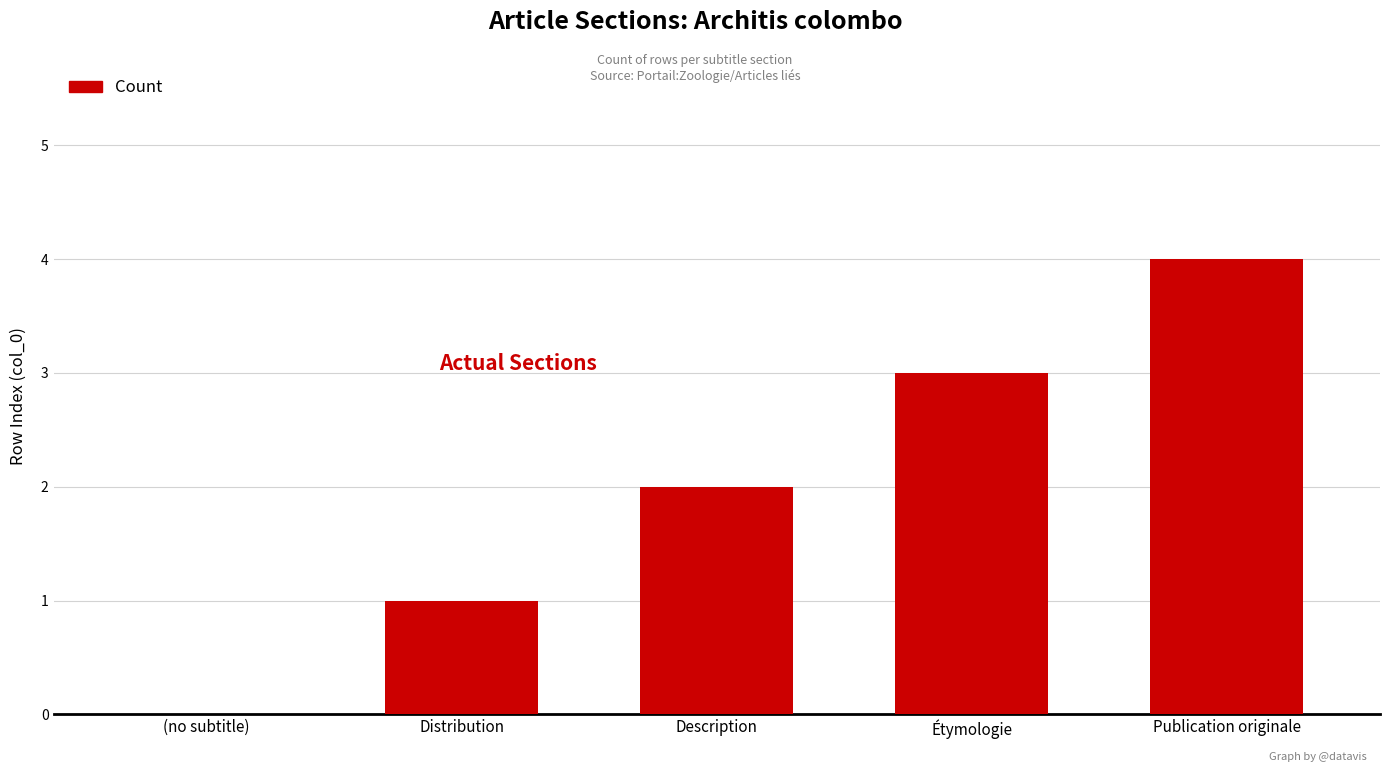

How many distinct data groups are displayed?

1